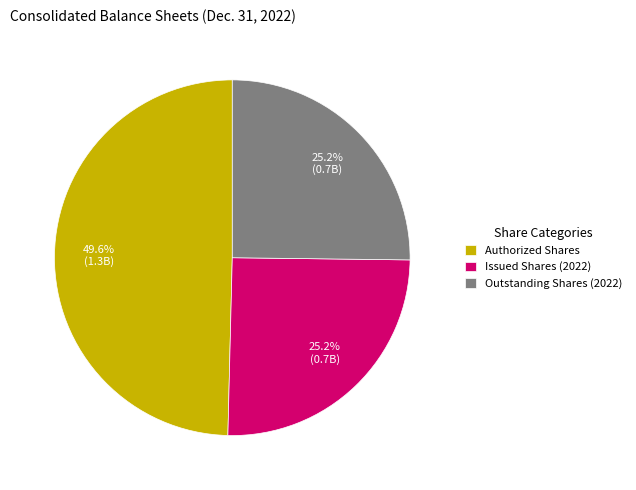

Between Authorized Shares and Issued Shares (2022), which is larger?

Authorized Shares